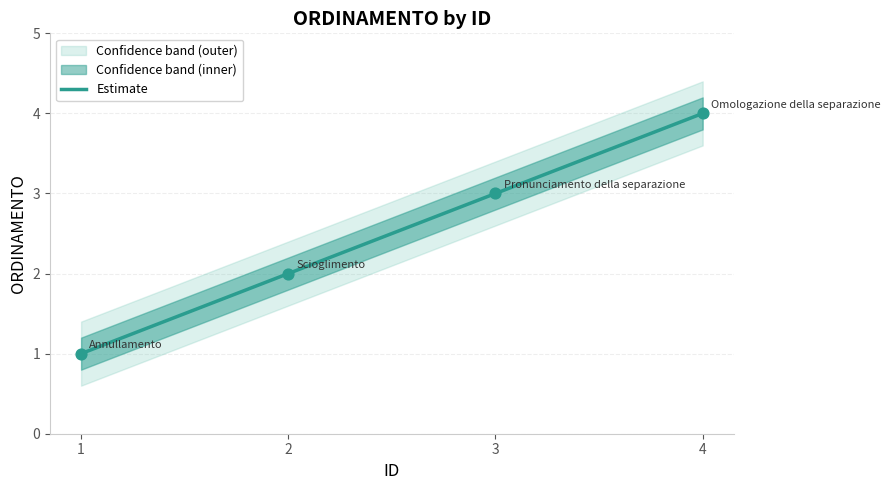

What is the ratio of the value at 2 to the value at 3?

0.7